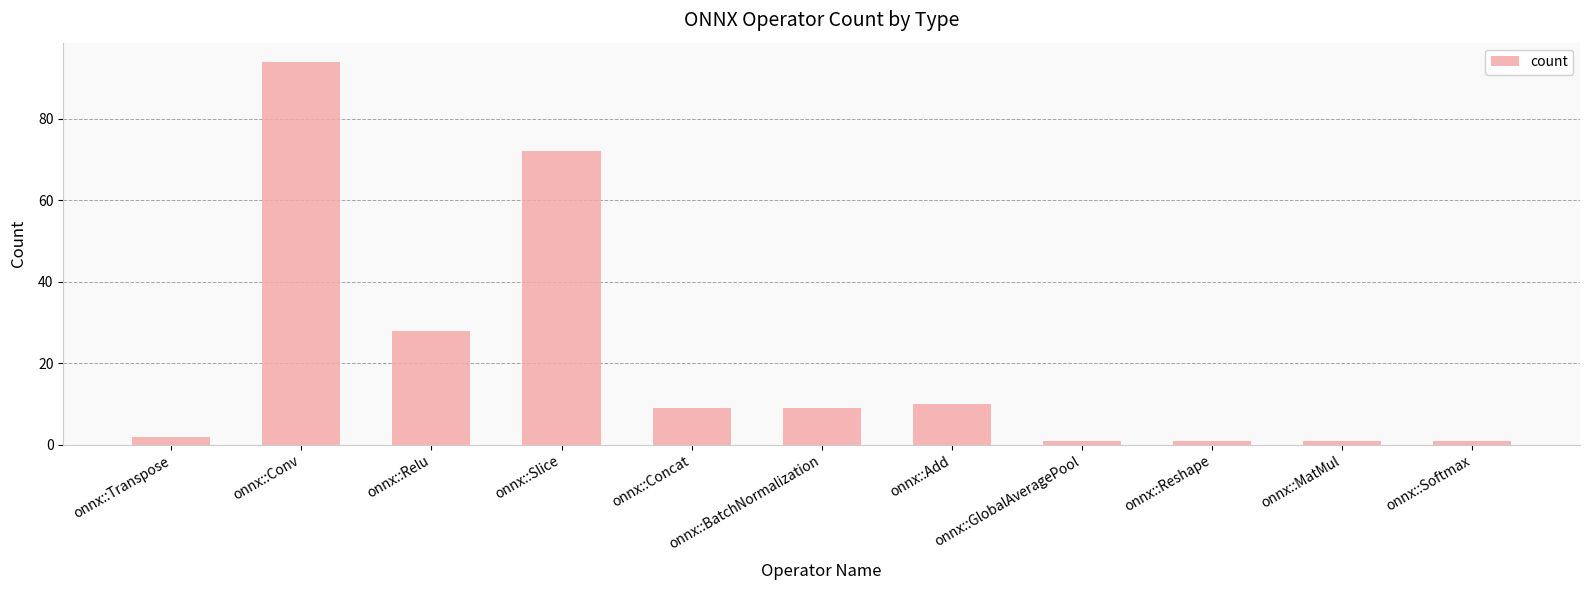

What is the maximum value shown in the chart?

94